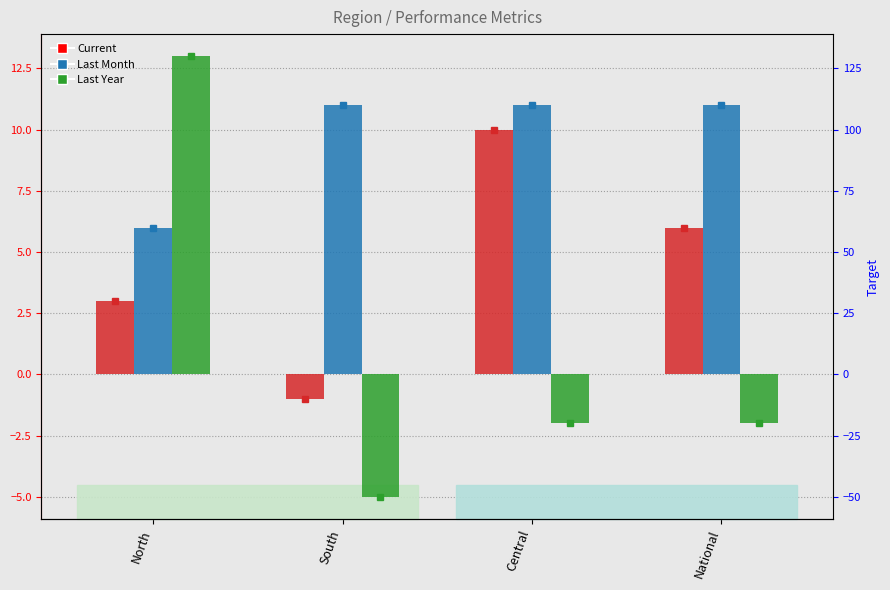

The Last Year series shows -1 at National. True or false?

False